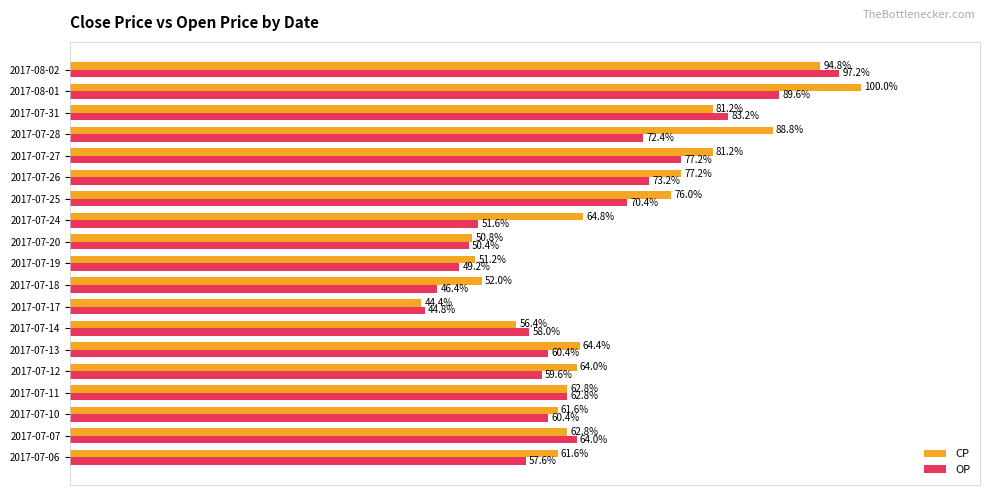

What position from the left is 2017-07-10?

3